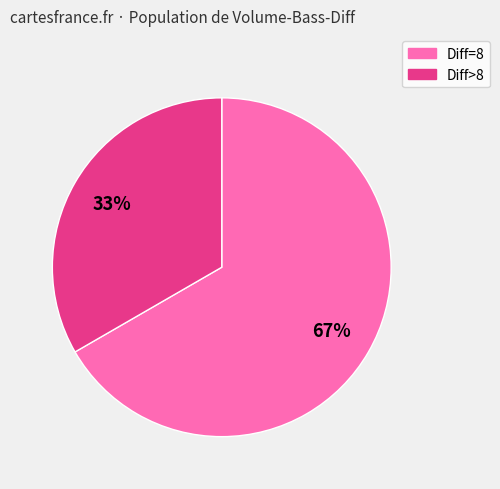

To the nearest percent, what portion does Diff=8 represent?

67%